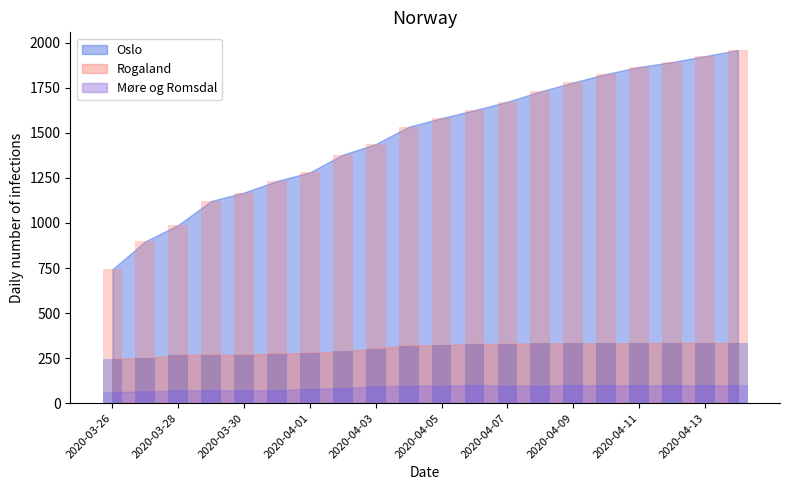

How many bars are there in total?

60